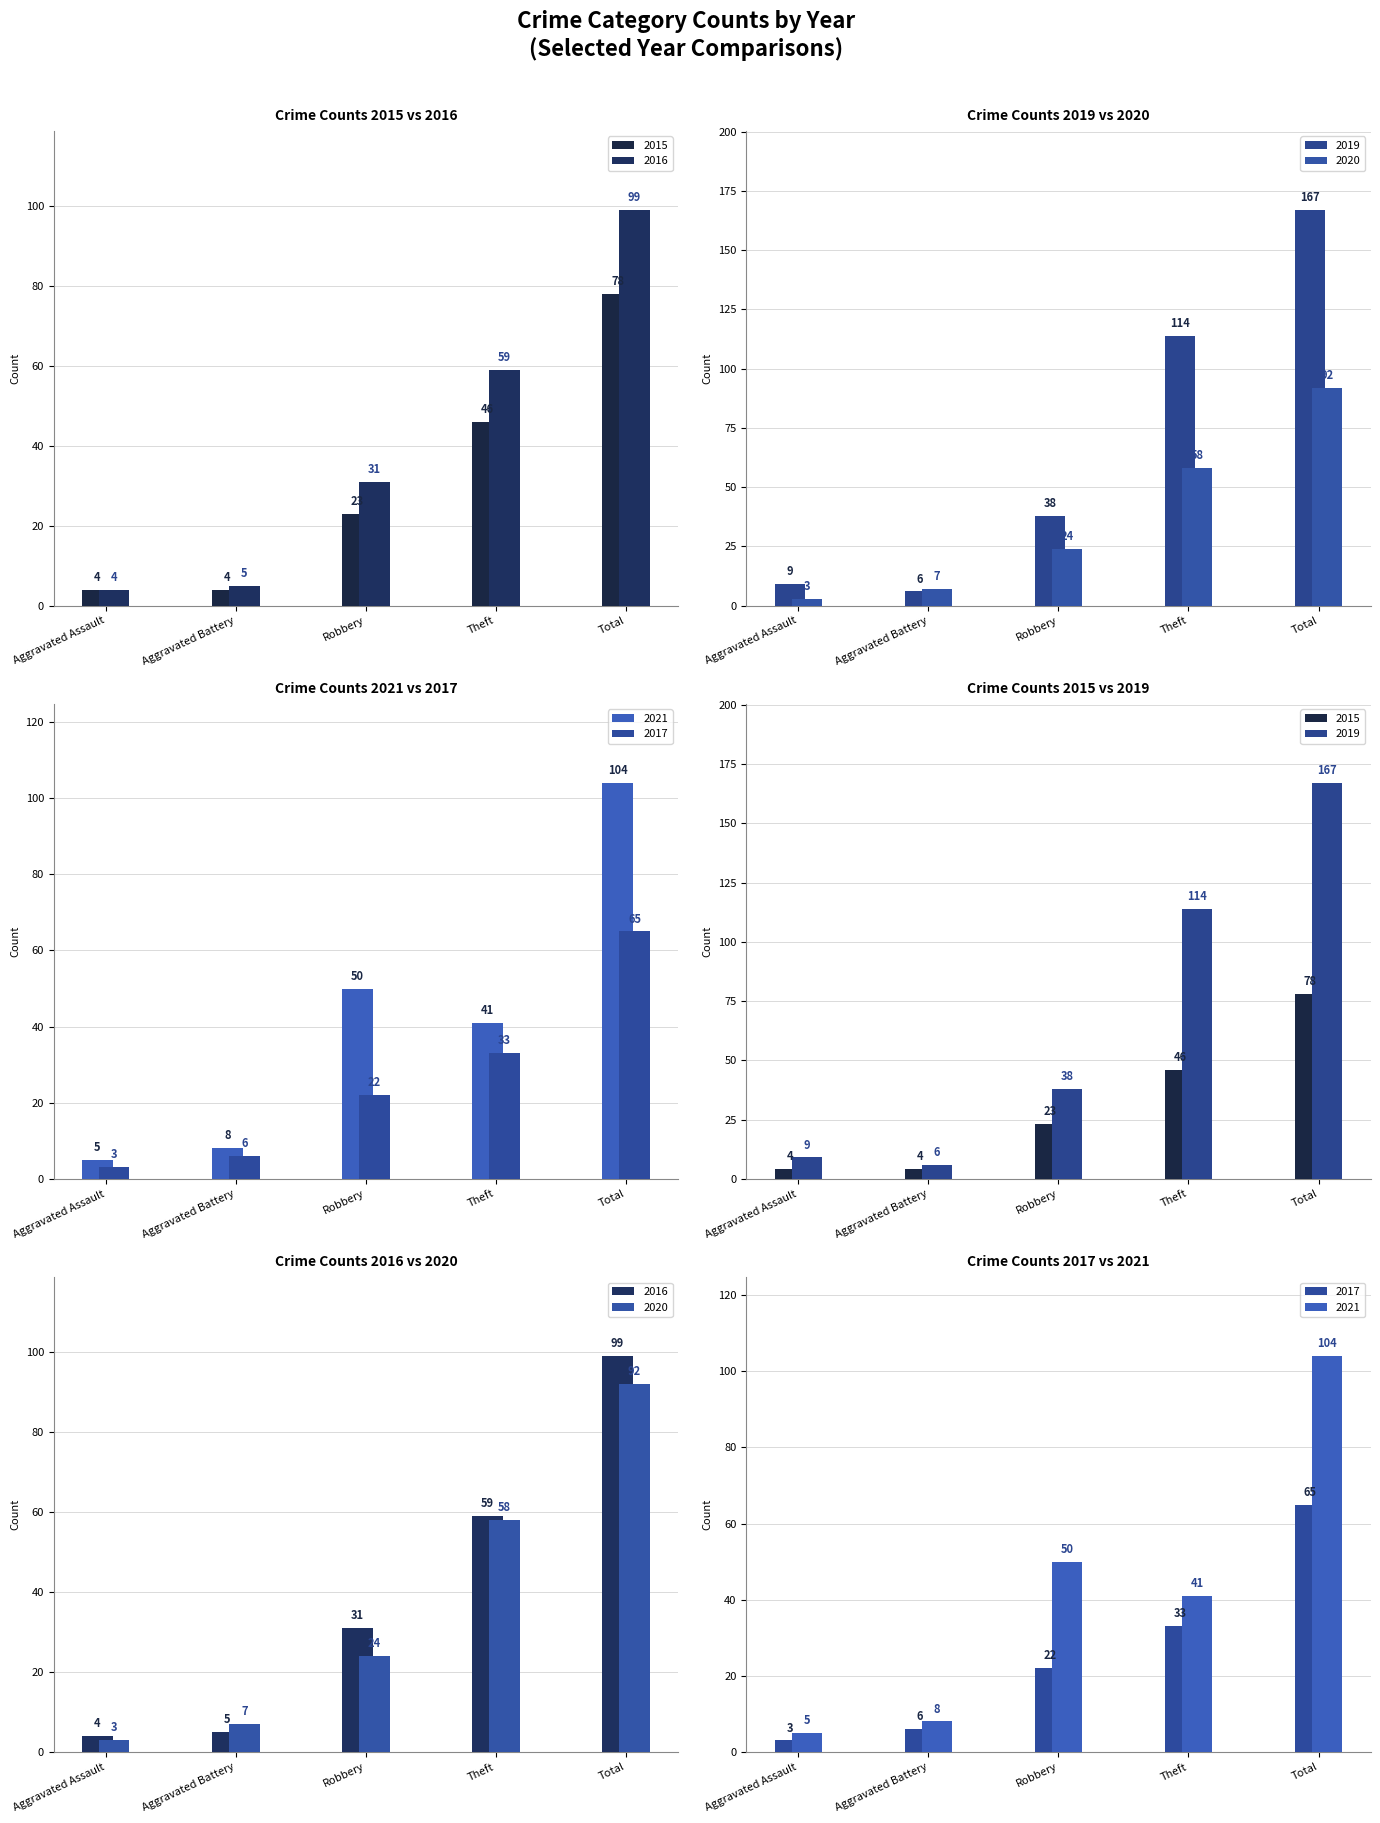

How many groups of bars are there?

5